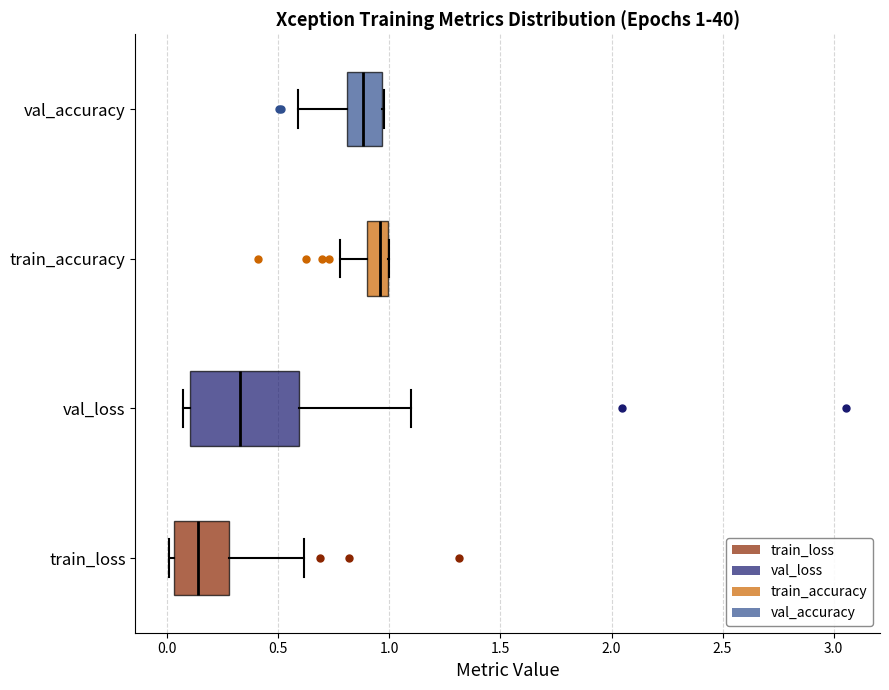

Which box is the widest, from its left edge to its right edge?

val_loss